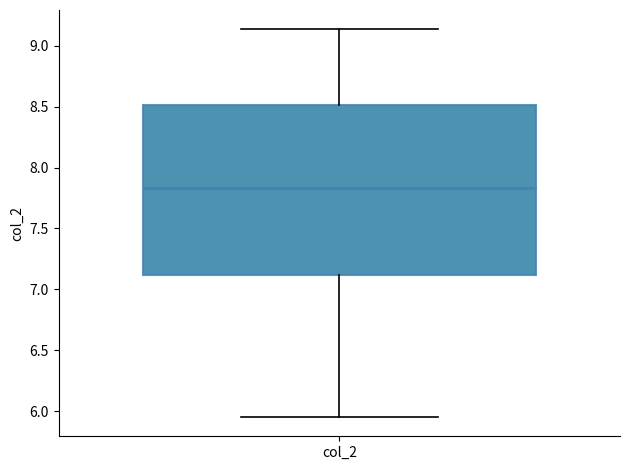

Where is the lower edge of the box for col_2 on the y-axis? The values are not printed on the chart, so give them approximately, as read against the axis.

7.10